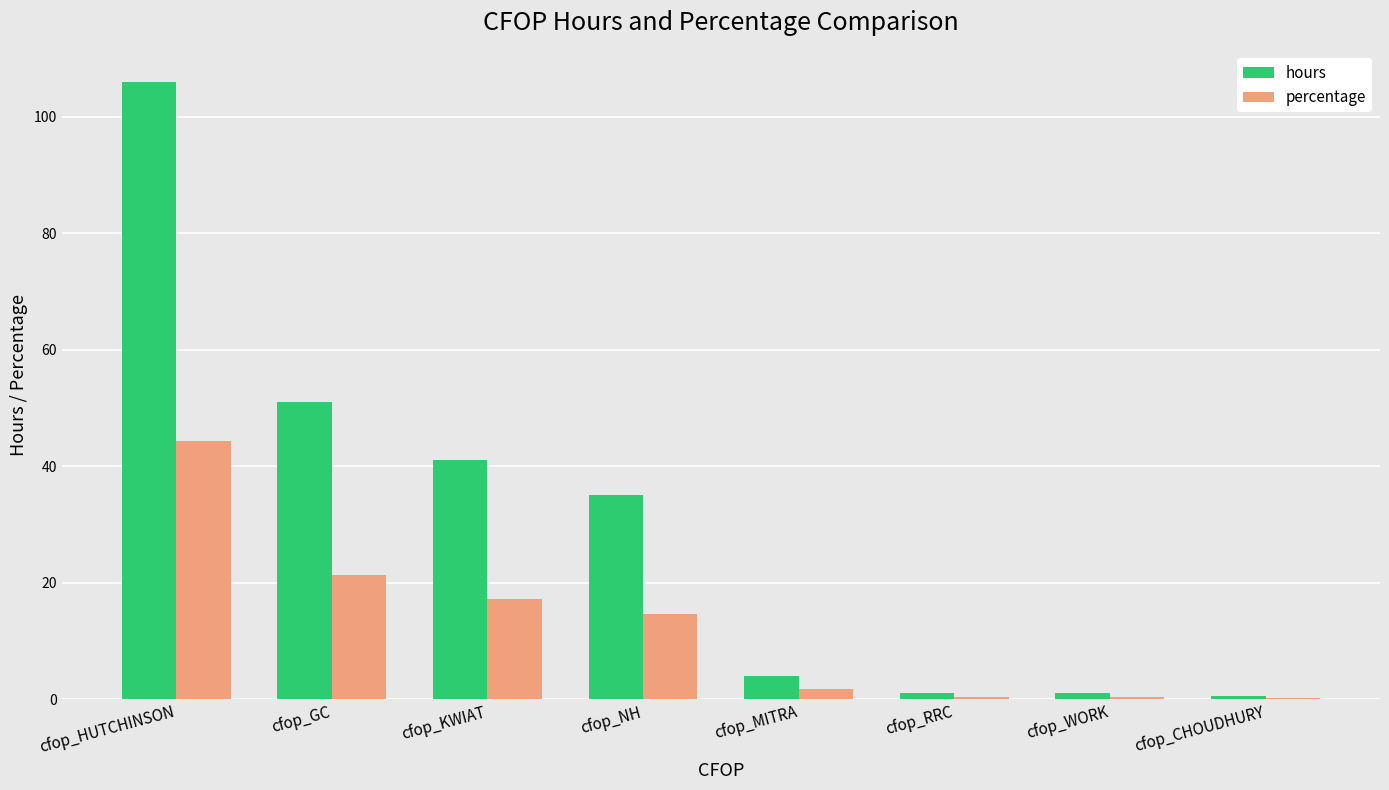

What is the approximate value of percentage at cfop_HUTCHINSON?

44.3